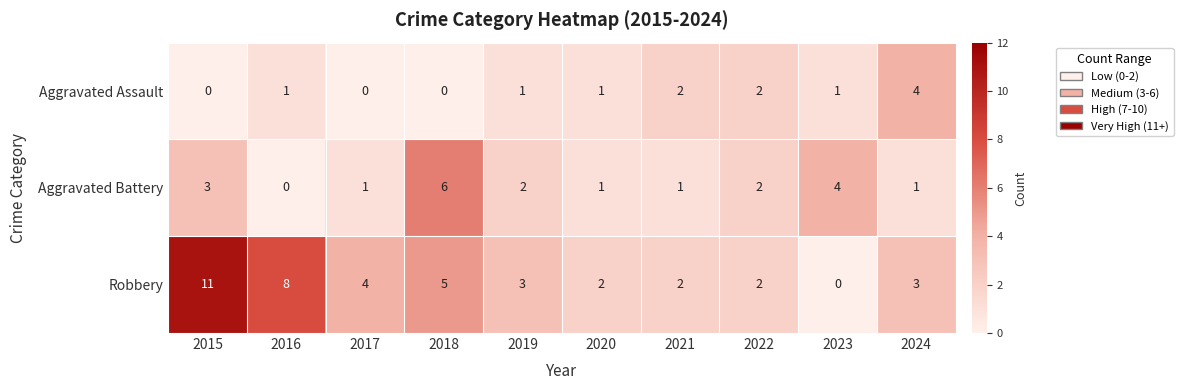

The Robbery series shows 2 at 2020. True or false?

True